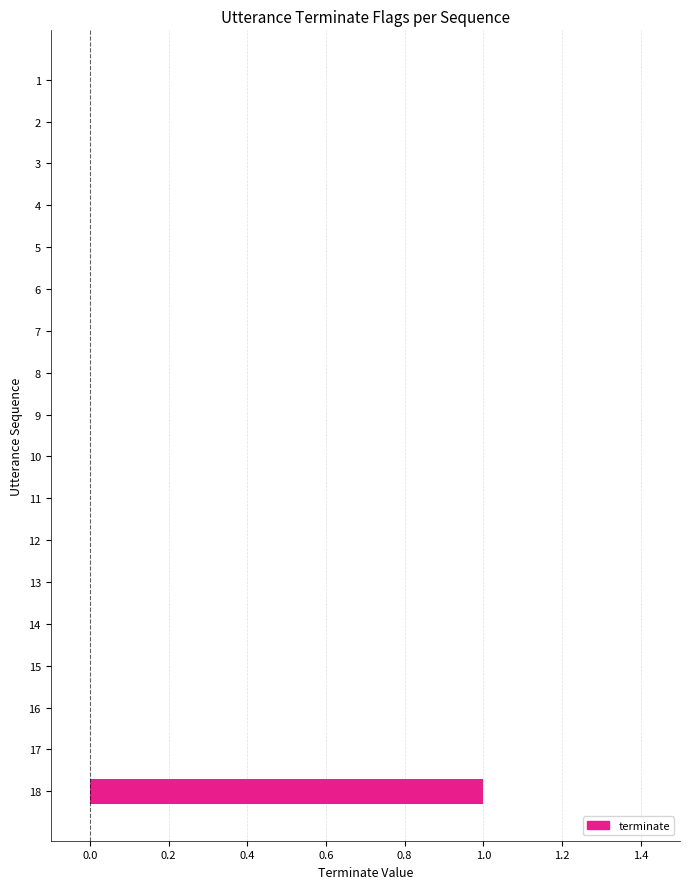

The value at 2 is 0. True or false?

True